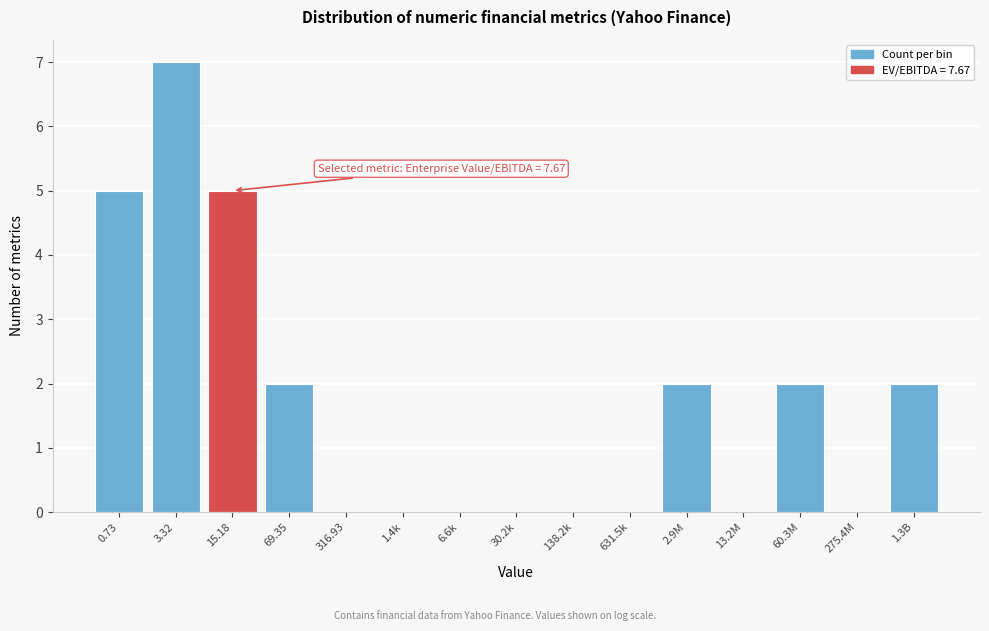

Reading right to left, list all the values displayed in this chart.

1.3B=2	275.4M=0	60.3M=2	13.2M=0	2.9M=2	631.5k=0	138.2k=0	30.2k=0	6.6k=0	1.4k=0	316.93=0	69.35=2	15.18=5	3.32=7	0.73=5